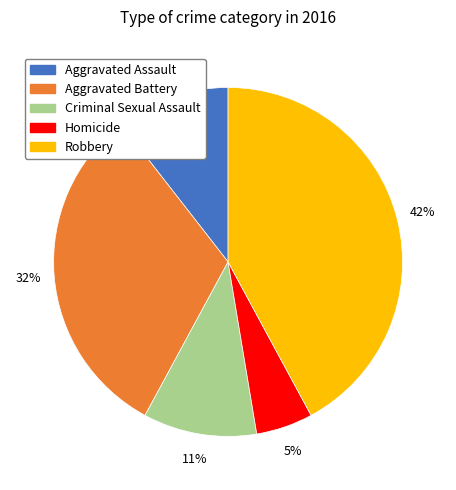

To the nearest percent, what portion does Homicide represent?

5%